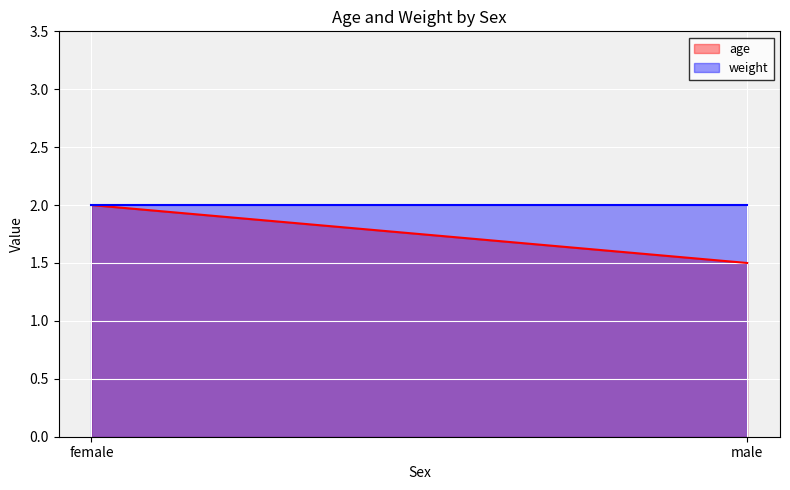

Which series has the widest spread of values?

age